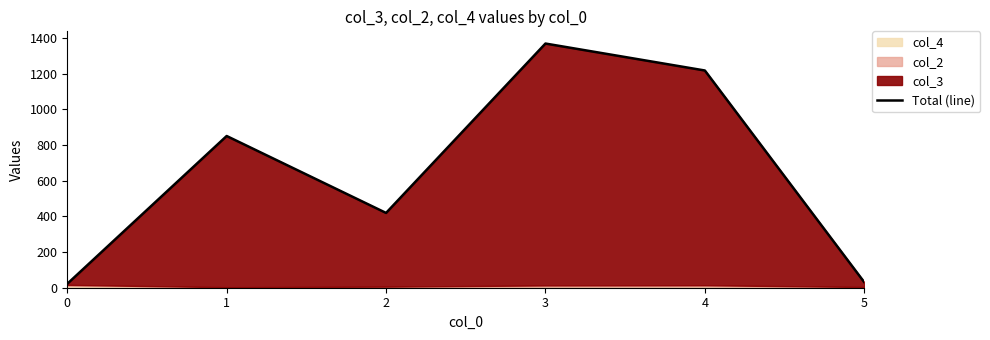

Does the chart have visible grid lines?

No